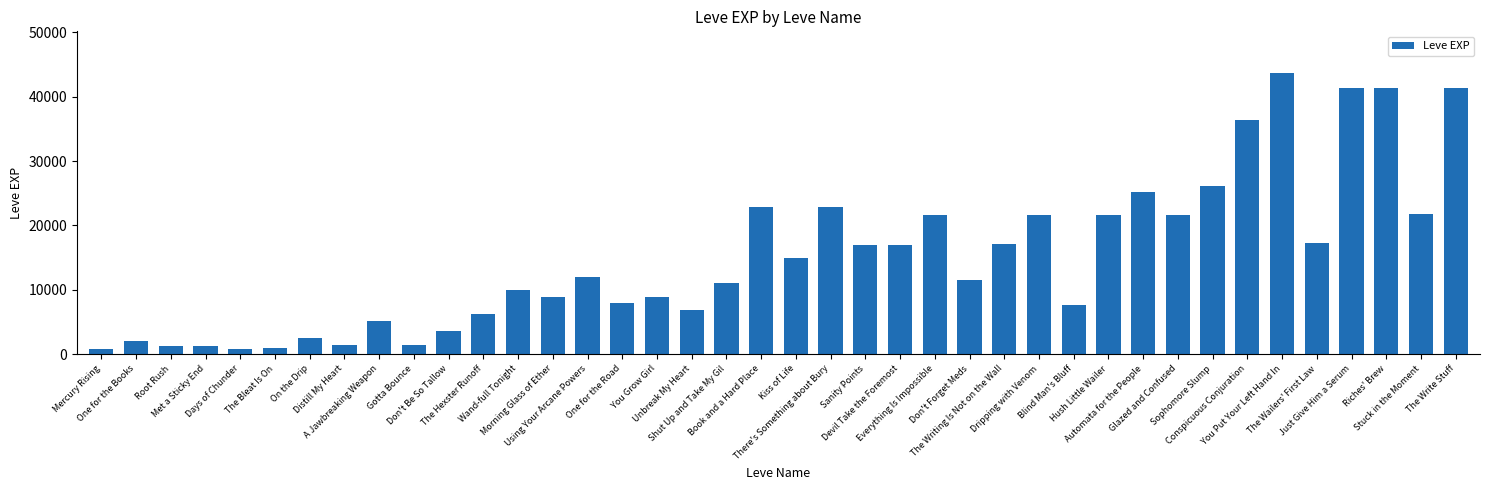

What is the average value?

15131